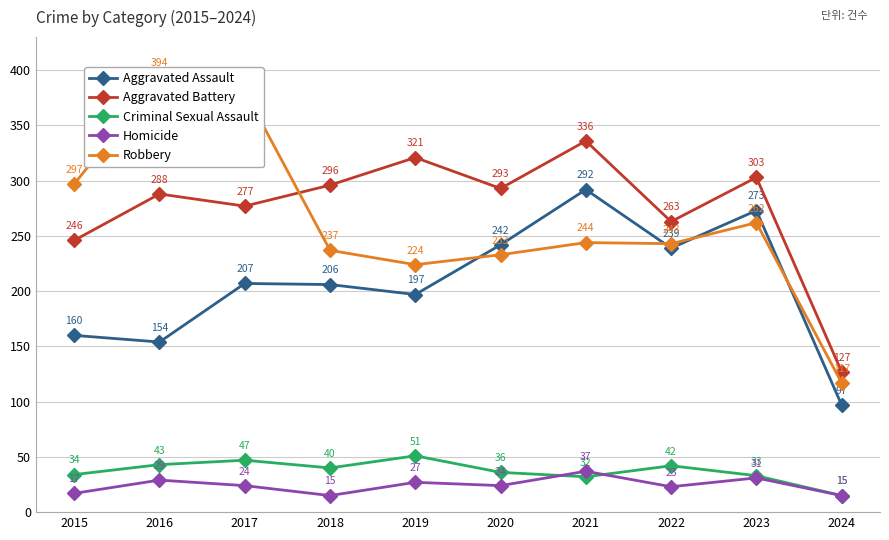

Between 2018 and 2023, which series saw the biggest shift?

Aggravated Assault